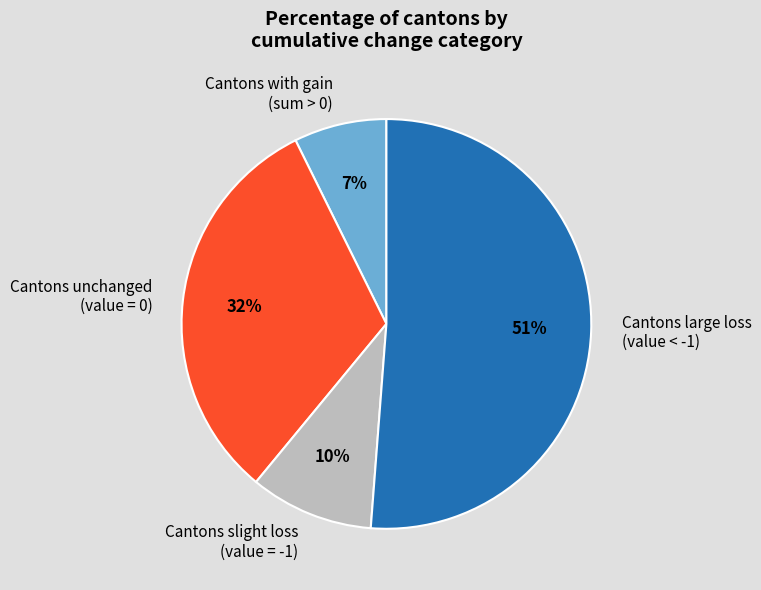

Which has a higher value, Cantons with gain (sum > 0) or Cantons large loss (value < -1)?

Cantons large loss (value < -1)